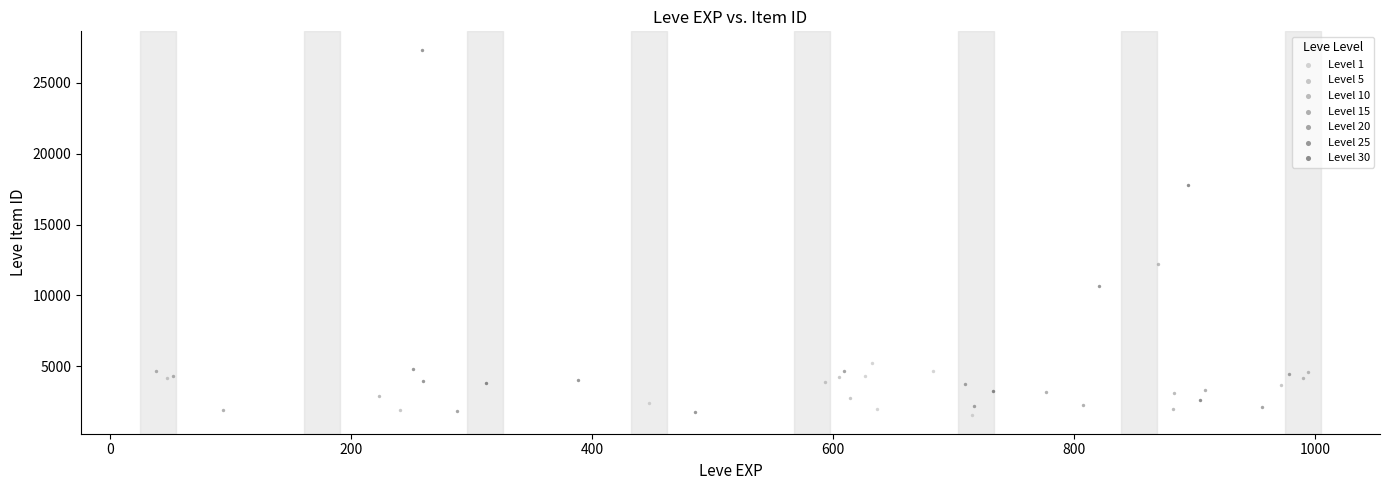

Which series has the widest spread of Y values?

Level 25